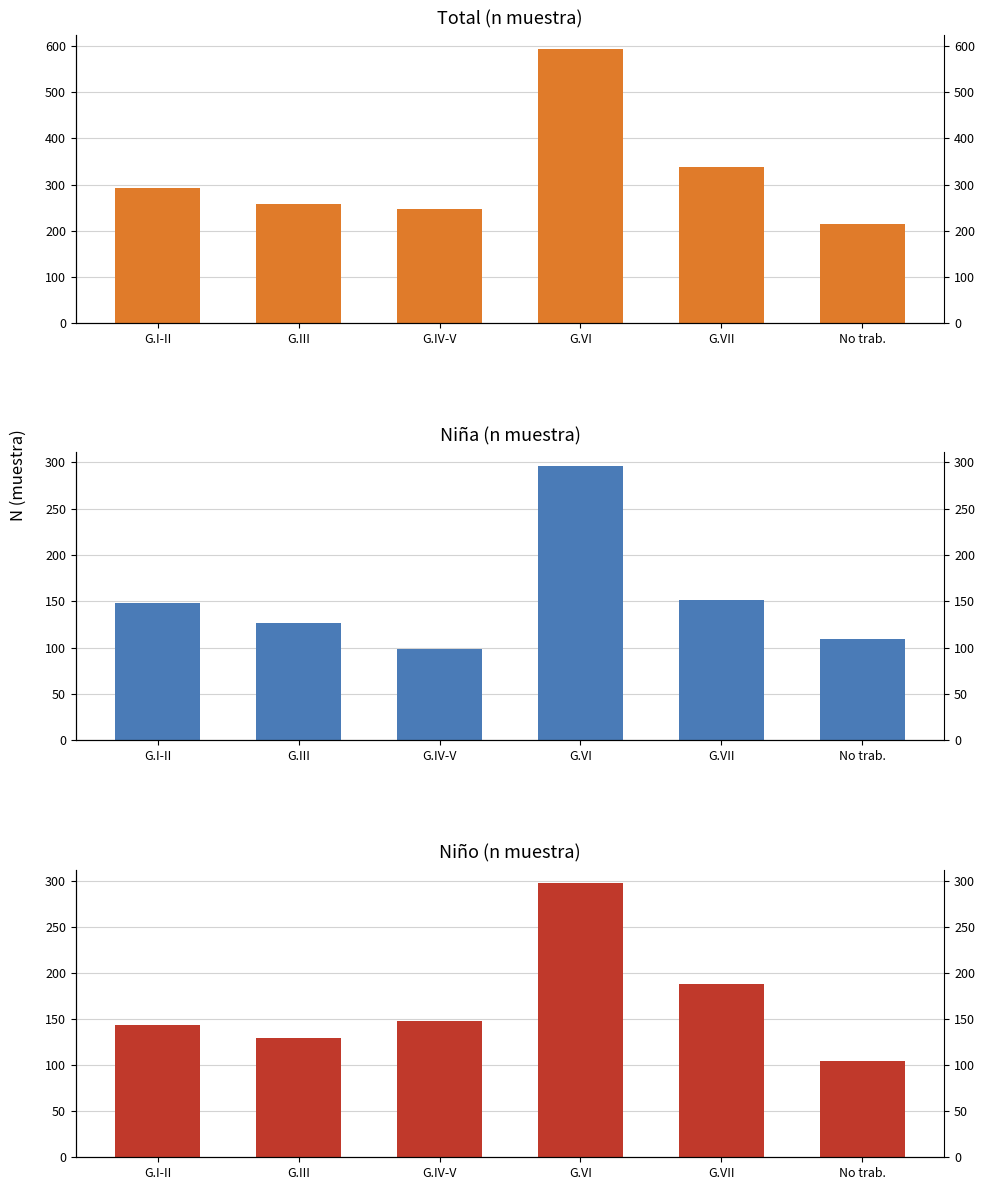

Reading right to left, transcribe all the data shown in this chart.

Total: No trab.=214	G.VII=339	G.VI=594	G.IV-V=247	G.III=257	G.I-II=292
Niña: No trab.=109	G.VII=151	G.VI=296	G.IV-V=99	G.III=127	G.I-II=148
Niño: No trab.=105	G.VII=188	G.VI=298	G.IV-V=148	G.III=130	G.I-II=144